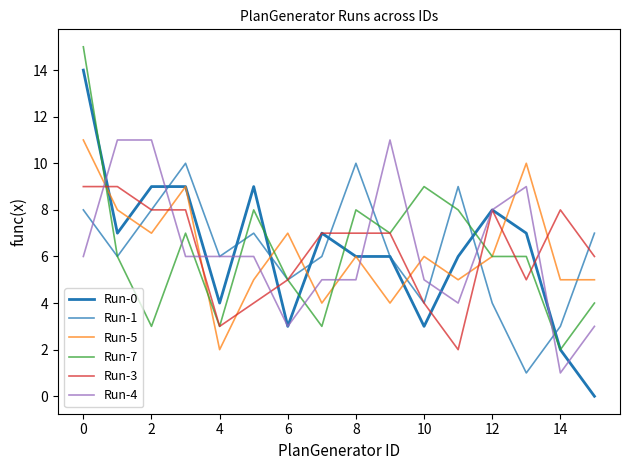

At how many categories does at least one series exceed 10?

4